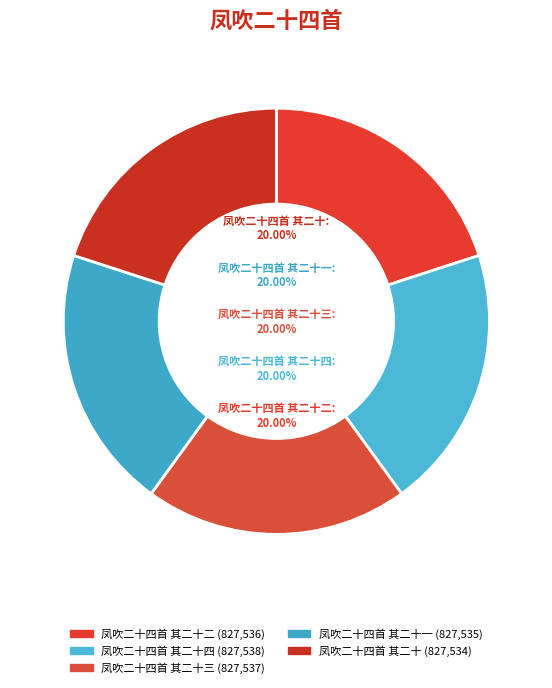

How many segments does this pie chart have?

5